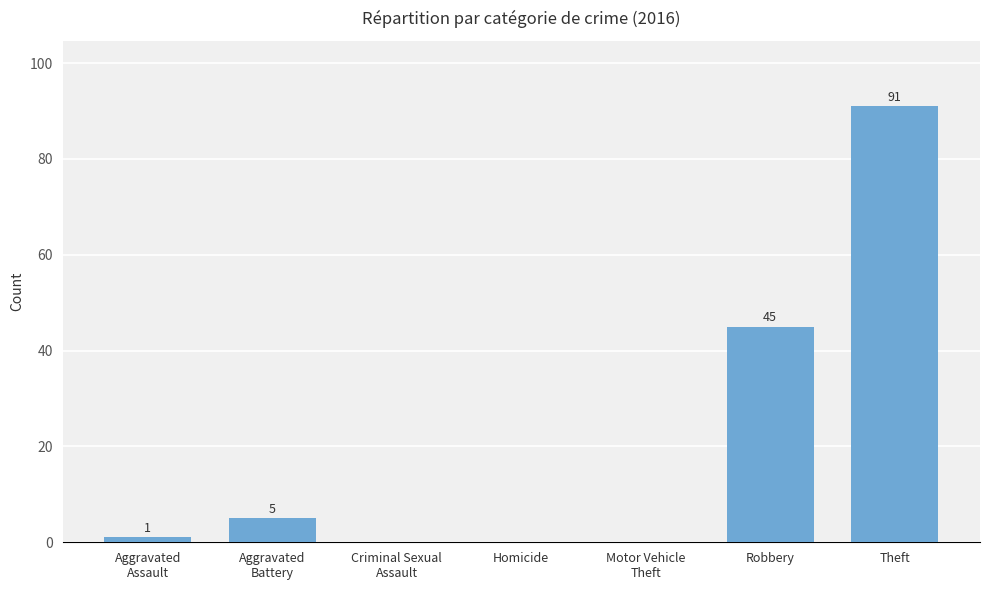

What is the change in value from Homicide to Theft?

+91